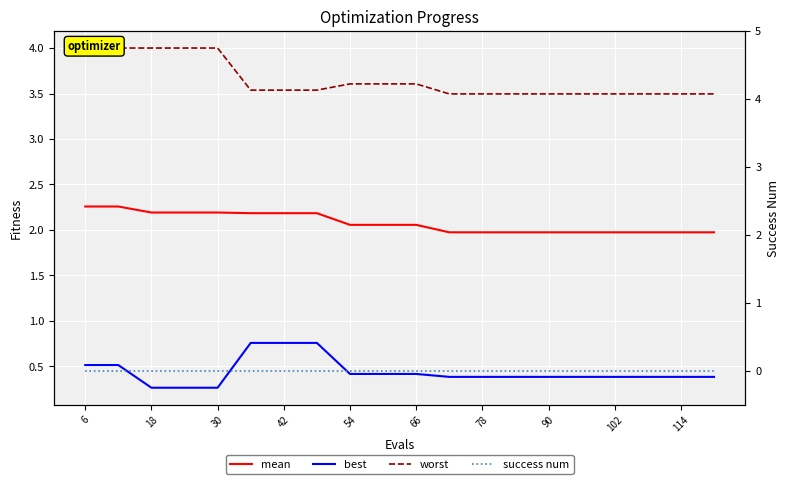

True or false: best and worst cross at least once.

False